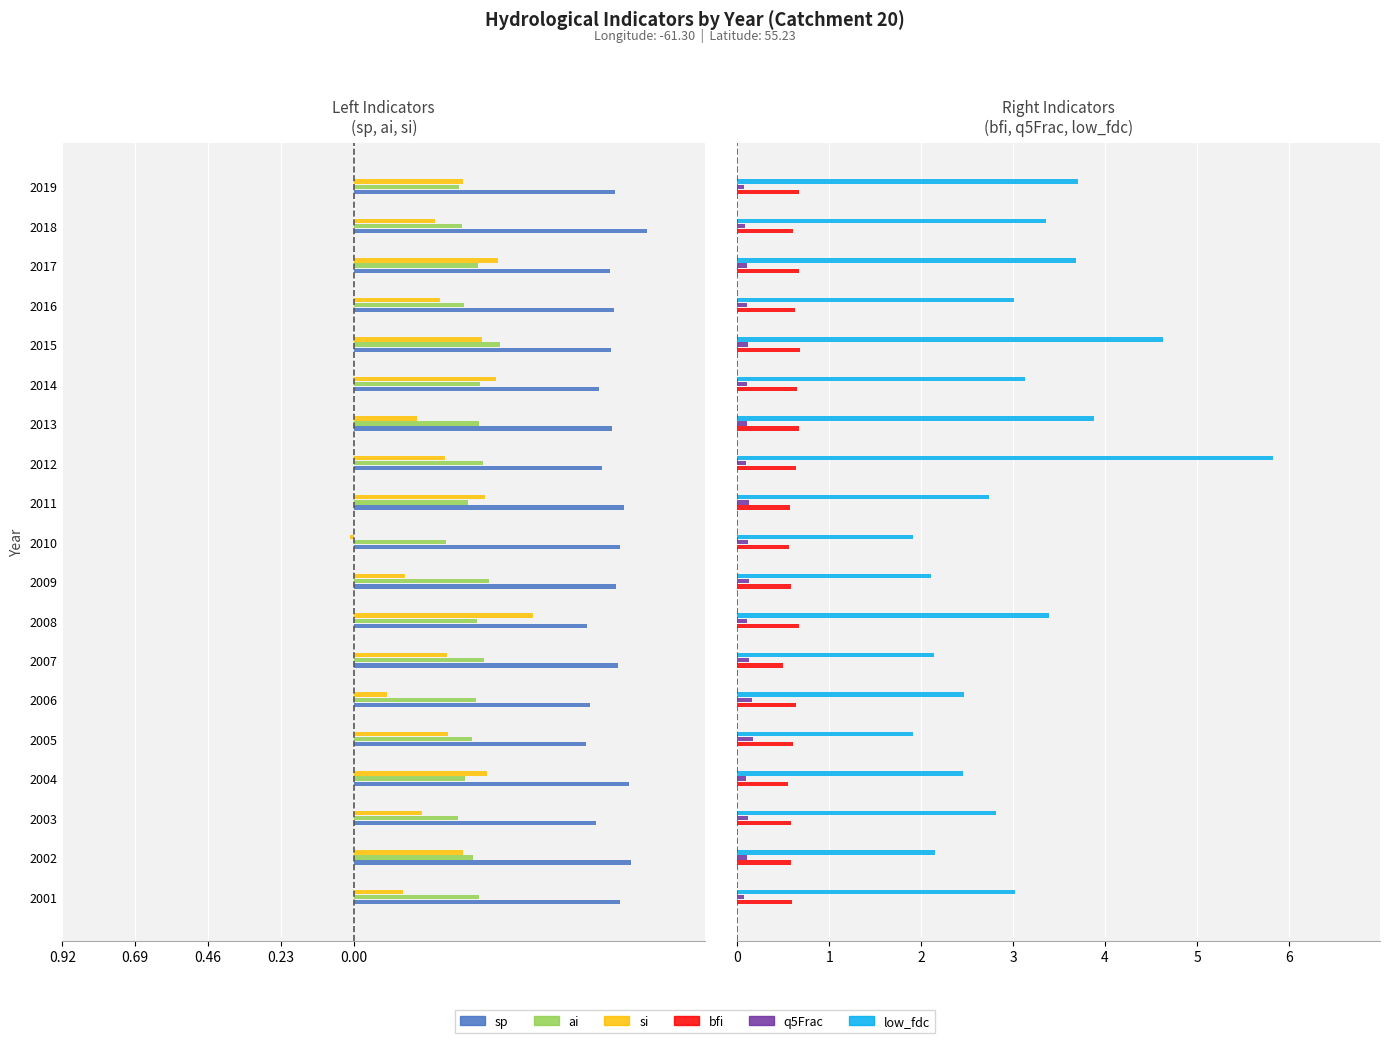

What is the value of the sp bar at the 19th from the left?

-0.8